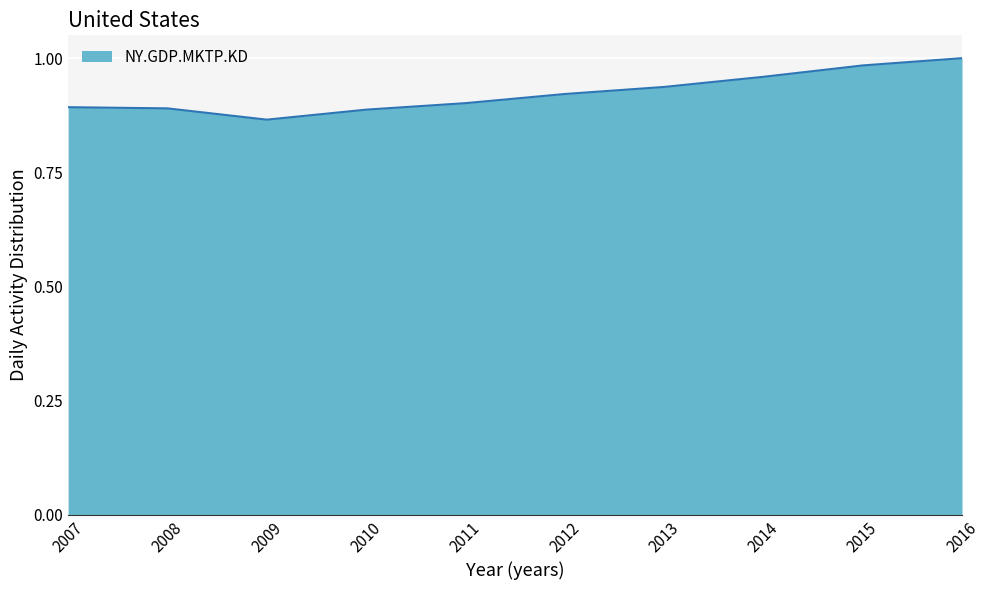

At which category does the chart reach its minimum across all series?

2009